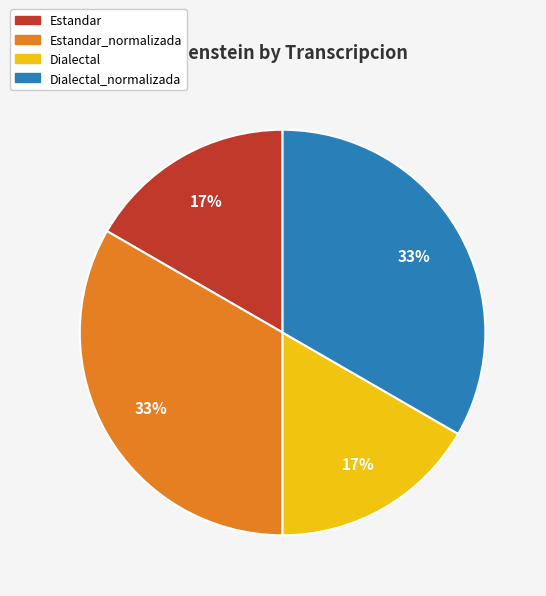

Count the number of slices in the pie.

4